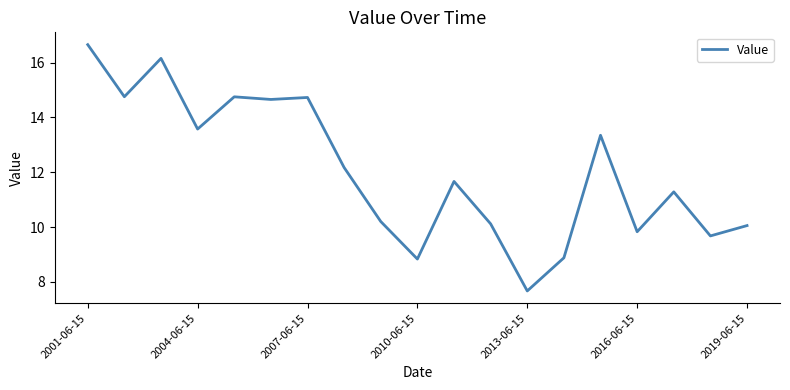

What is the greatest value displayed?

16.7